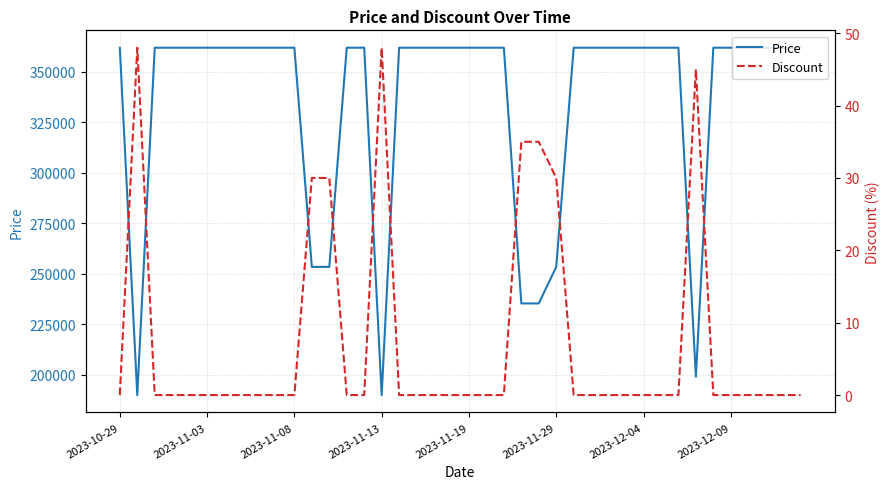

What is the sum of all Price values?

13393600